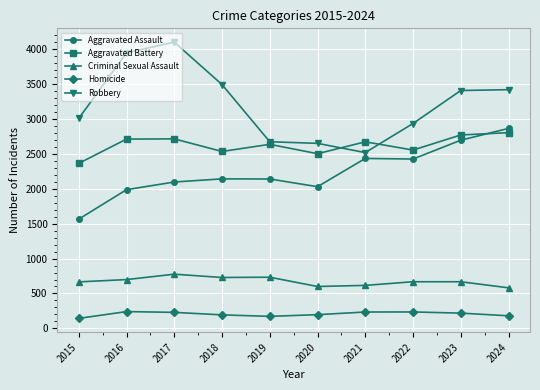

The Robbery series shows 587 at 2019. True or false?

False